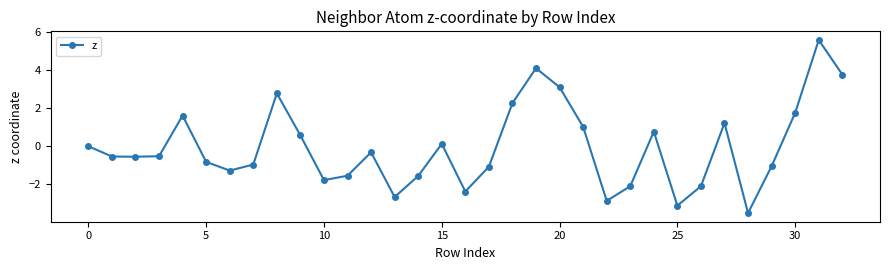

What is the smallest value displayed?

-3.5